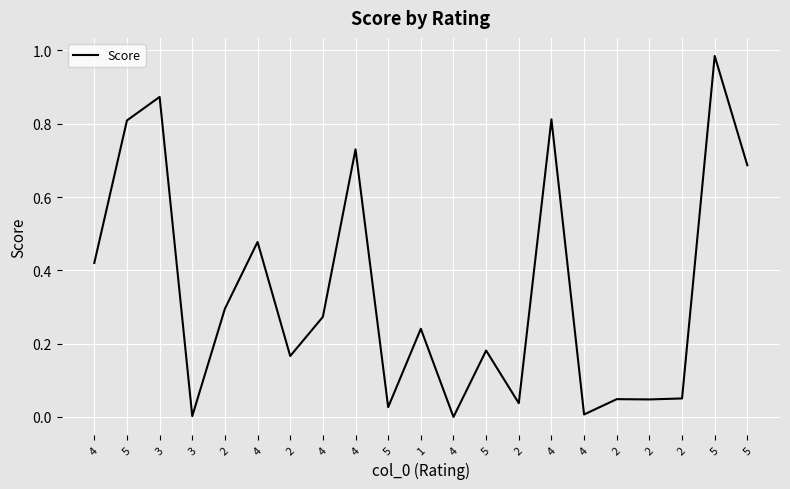

How many lines are shown in the chart?

1